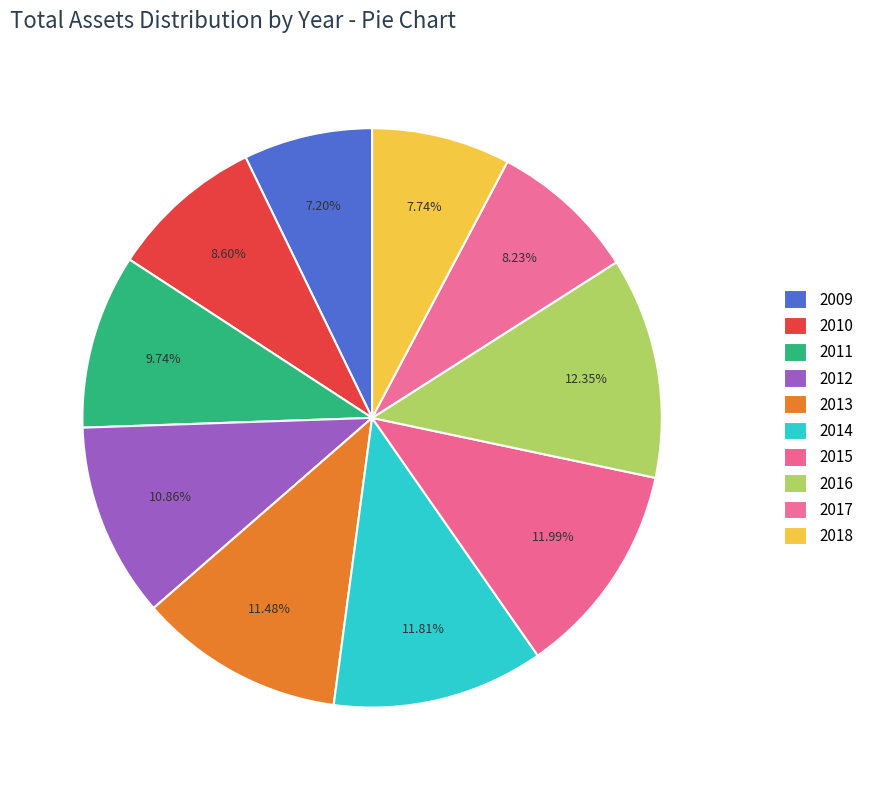

To the nearest percent, what is the combined percentage of 2016 and 2014?

24%